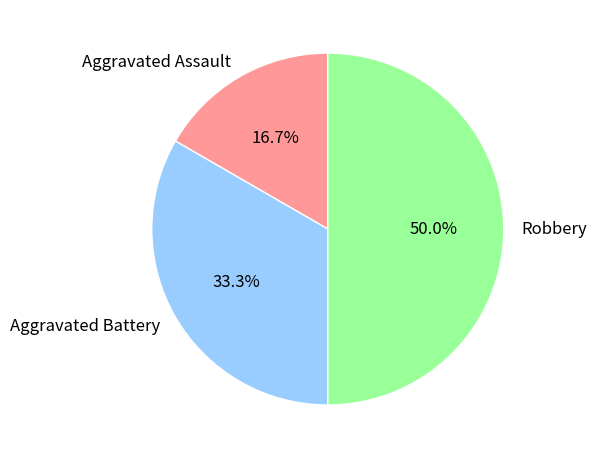

Which category has the smallest portion of the pie?

Aggravated Assault